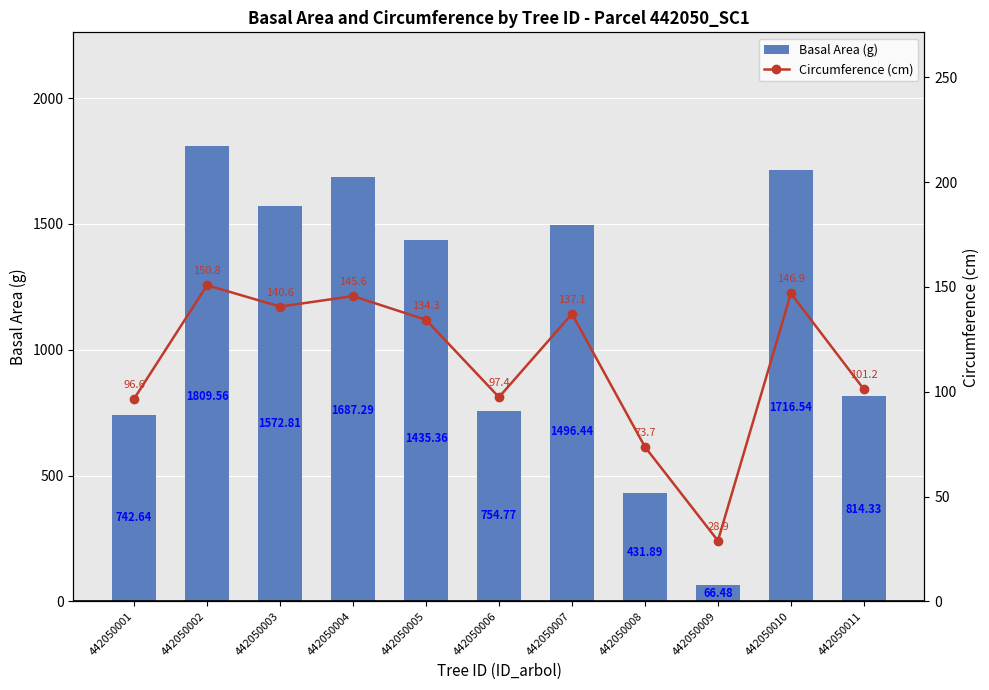

What is the greatest value displayed?

1809.6